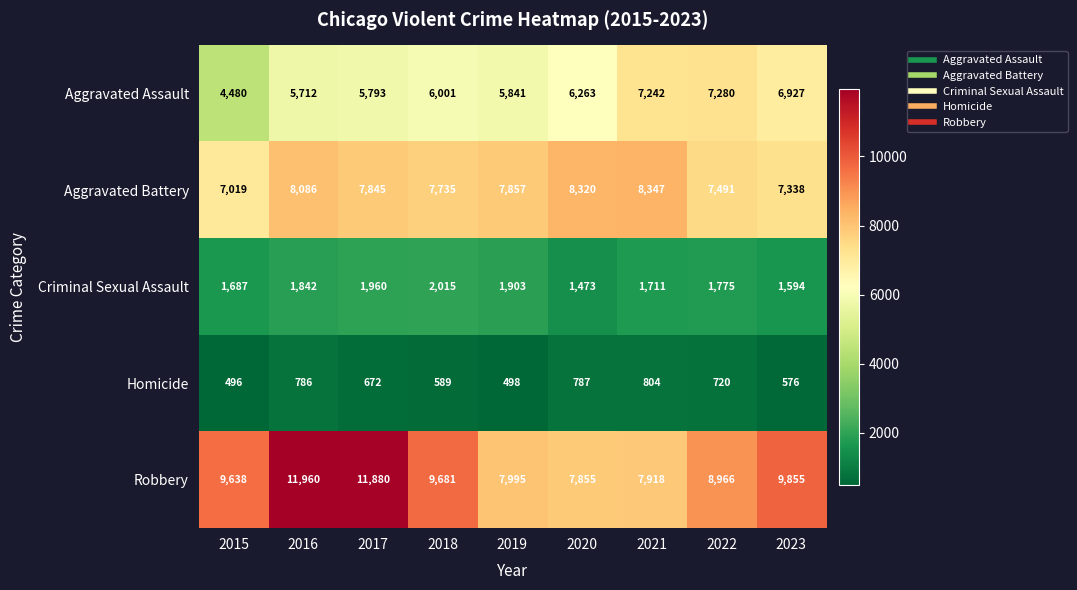

Which series changed the most between 2020 and 2023?

Robbery